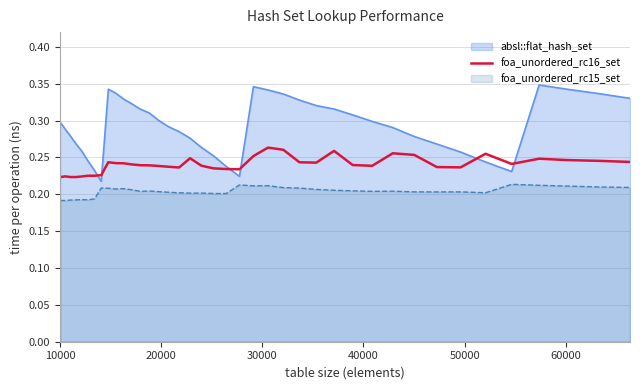

List the series in order of their overall mean, highest first.

absl::flat_hash_set, foa_unordered_rc16_set, foa_unordered_rc15_set